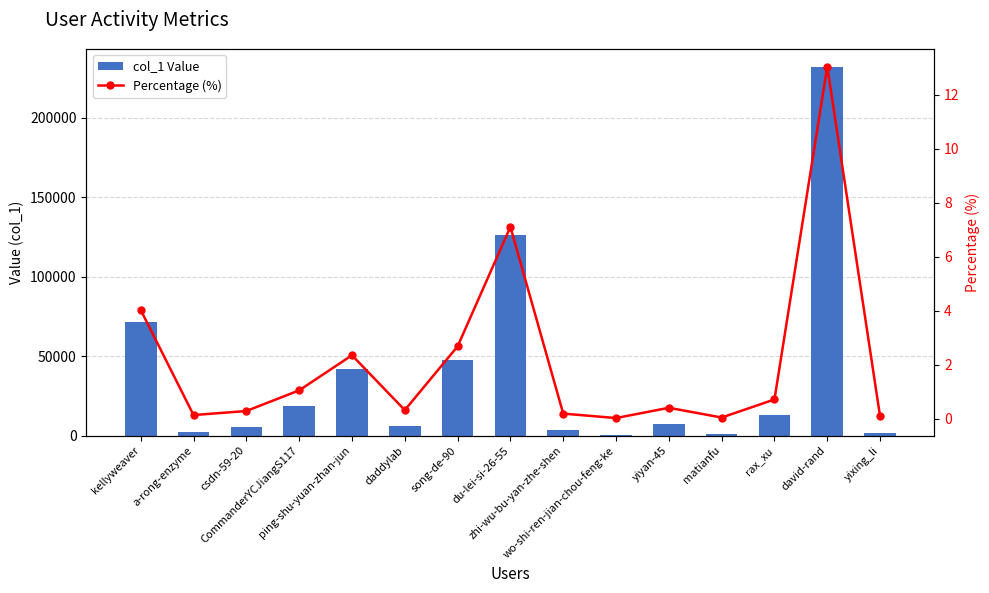

Between csdn-59-20 and ping-shu-yuan-zhan-jun, which series saw the biggest shift?

col_1 Value